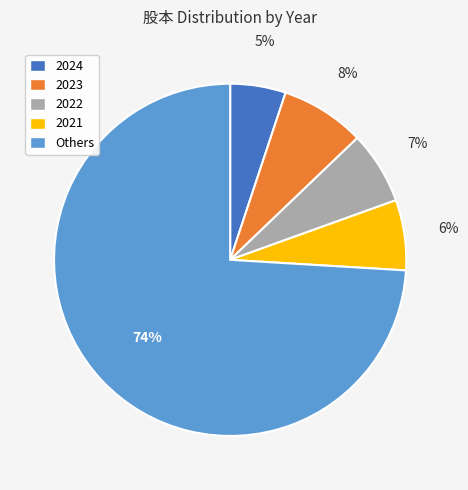

Is it true that 2022 is 1% of the pie?

False